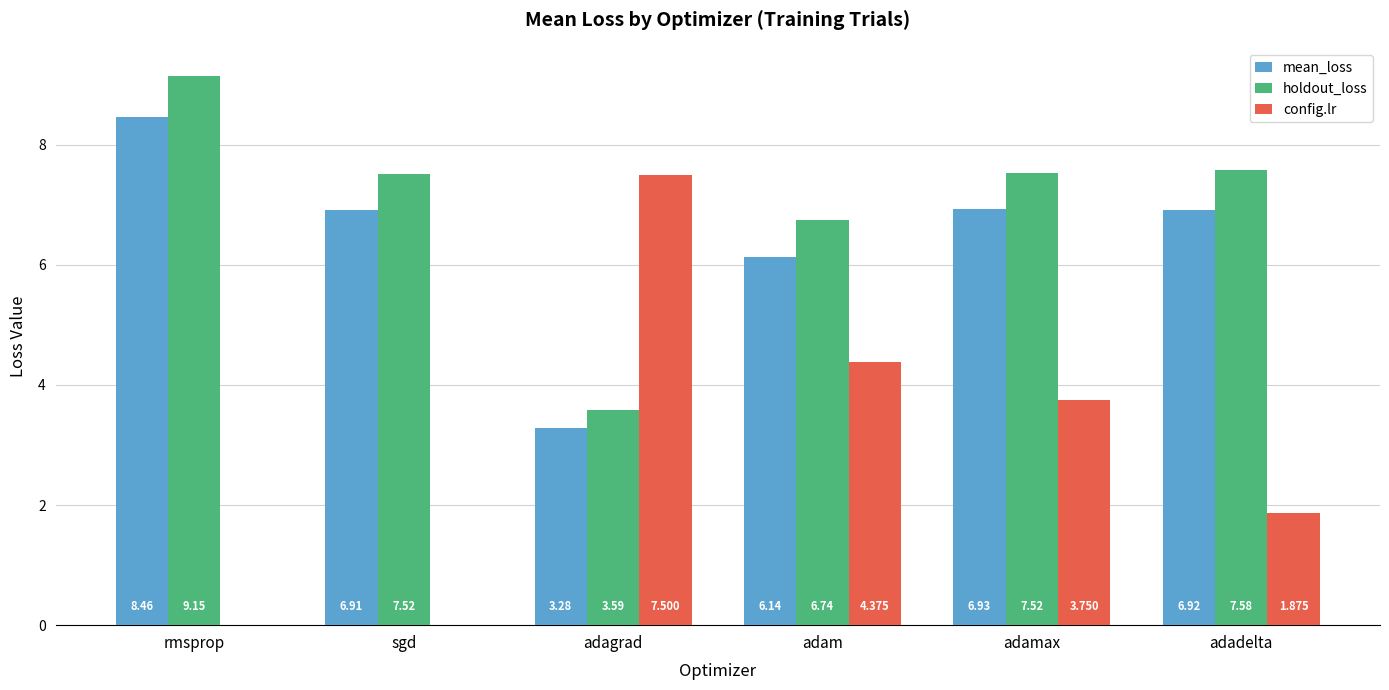

Where does the config.lr series first go above 3?

adagrad